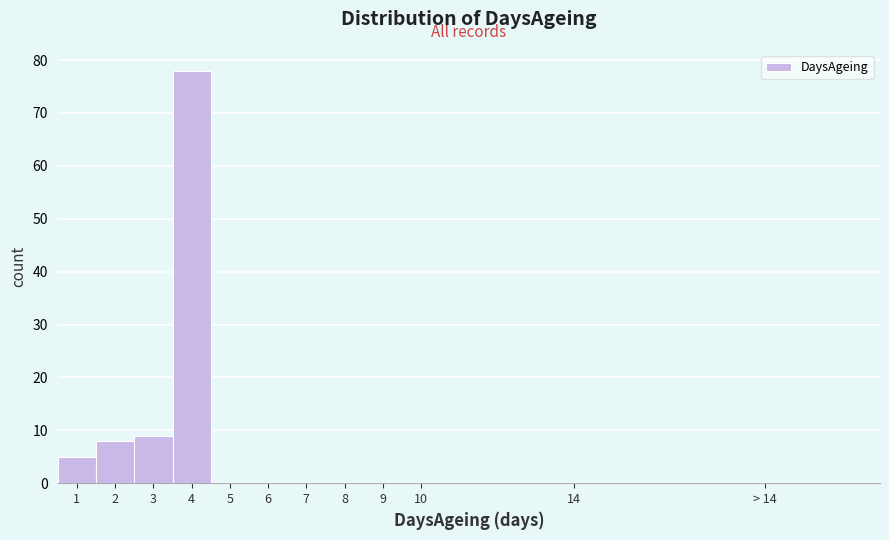

Reading left to right, transcribe all the data shown in this chart.

1=5	2=8	3=9	4=78	5=0	6=0	7=0	8=0	9=0	10=0	14=0	> 14=0